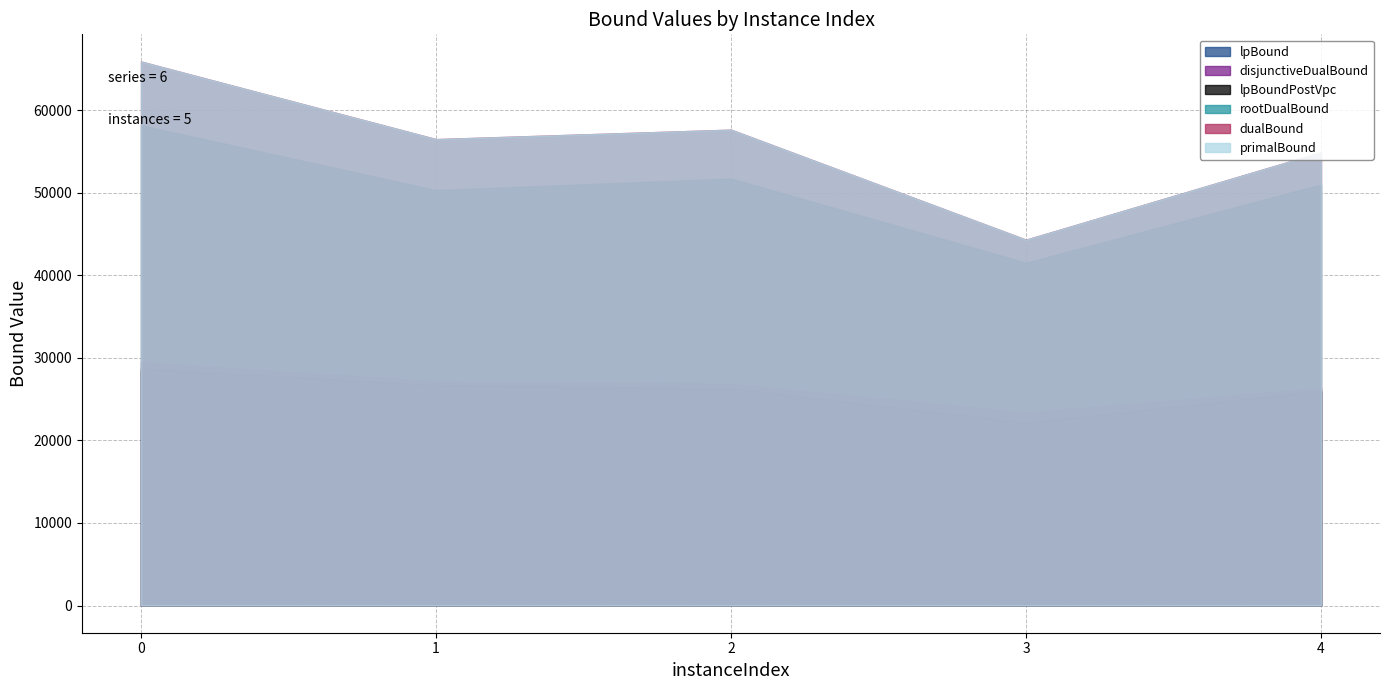

Reading left to right, what are all the values shown in this chart?

lpBound: 0=28427.0	1=26651.8	2=26052.5	3=21920.5	4=25874.4
disjunctiveDualBound: 0=29521.9	1=27180.2	2=26885.1	3=23418.3	4=26381.3
lpBoundPostVpc: 0=28721.2	1=26735.2	2=26310.9	3=22178.2	4=26033.4
rootDualBound: 0=58174.0	1=50318.9	2=51724.7	3=41526.4	4=51007.1
dualBound: 0=65887.0	1=56489.0	2=57636.0	3=44306.7	4=54906.5
primalBound: 0=65887.0	1=56489.0	2=57636.0	3=44306.7	4=54906.5